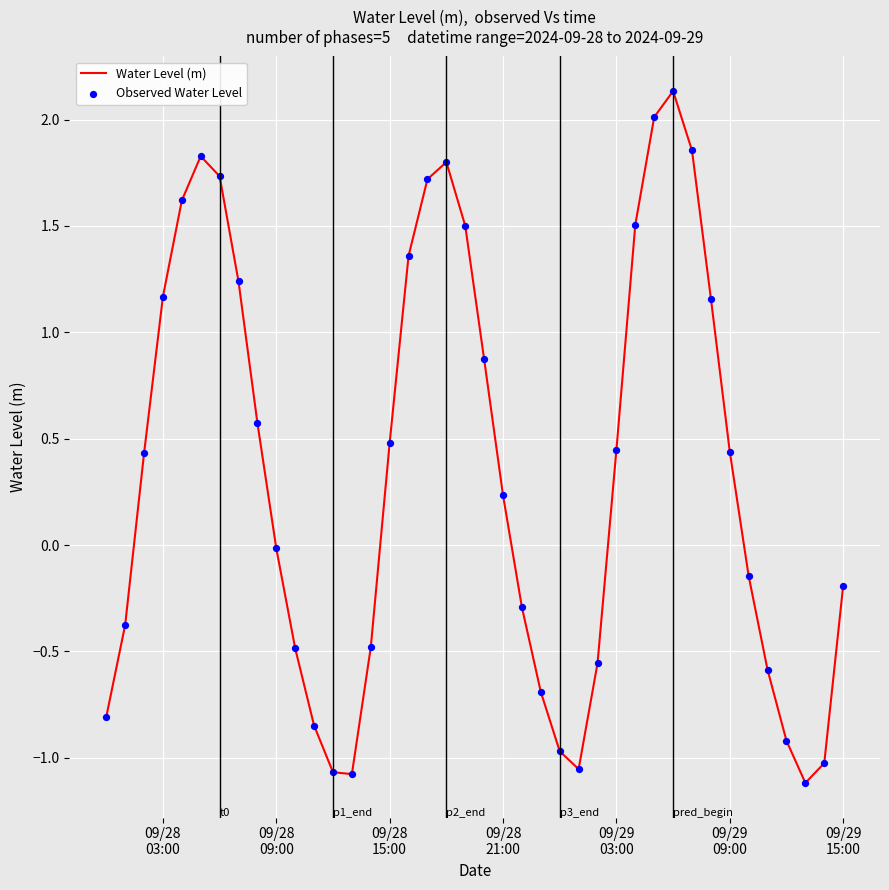

What is the greatest value displayed?

2.1